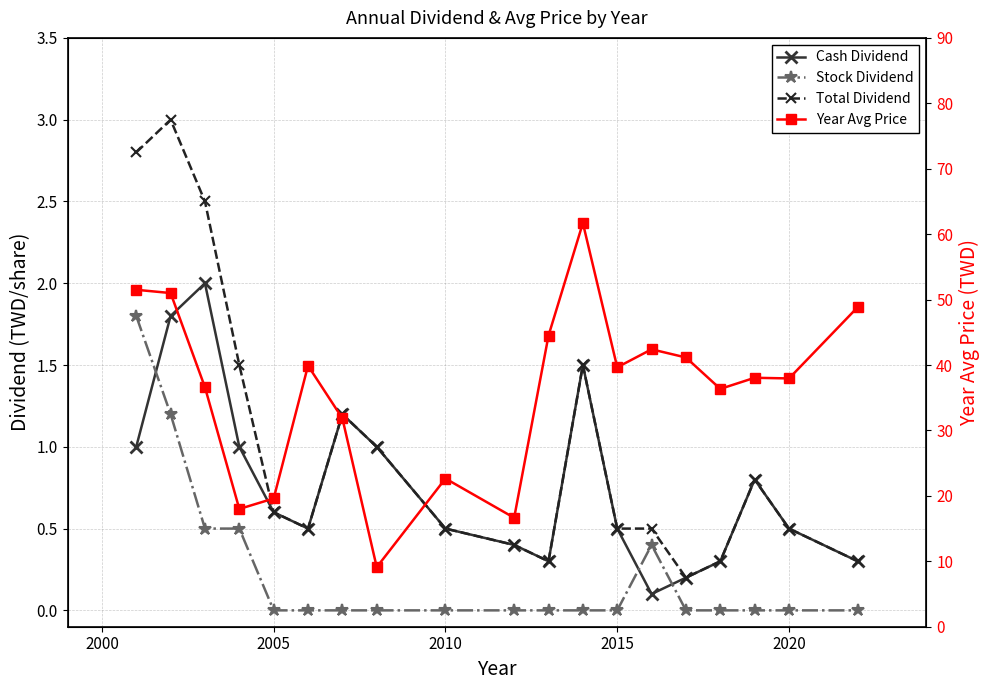

Is the value of Stock Dividend at 11 greater than the value of Total Dividend at 16?

No